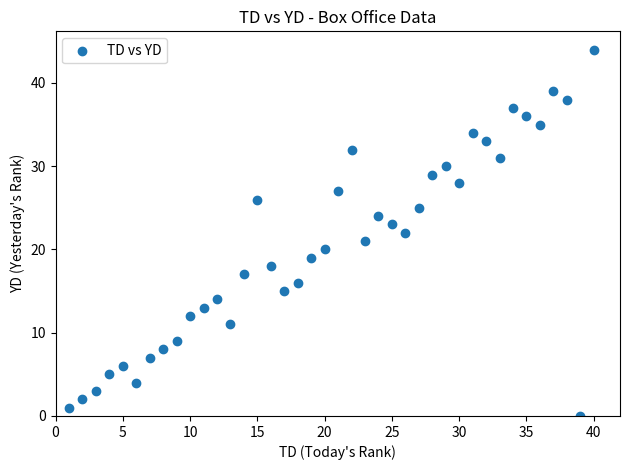

What is the range of X values (max minus min)?

39